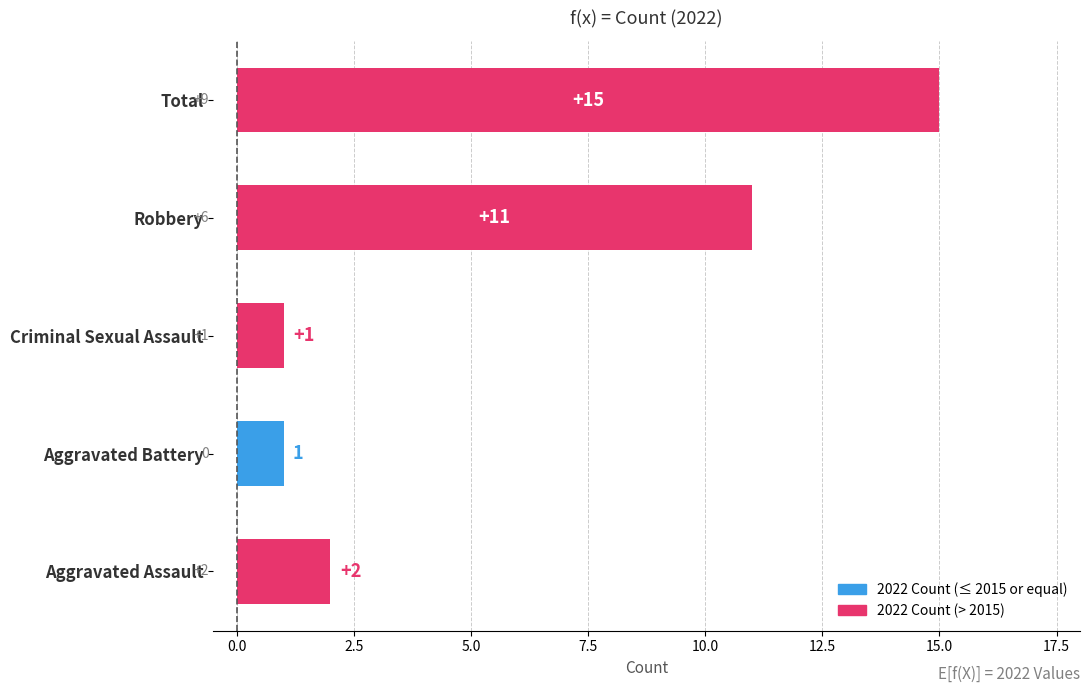

True or false: the data shows 23 at Total.

False